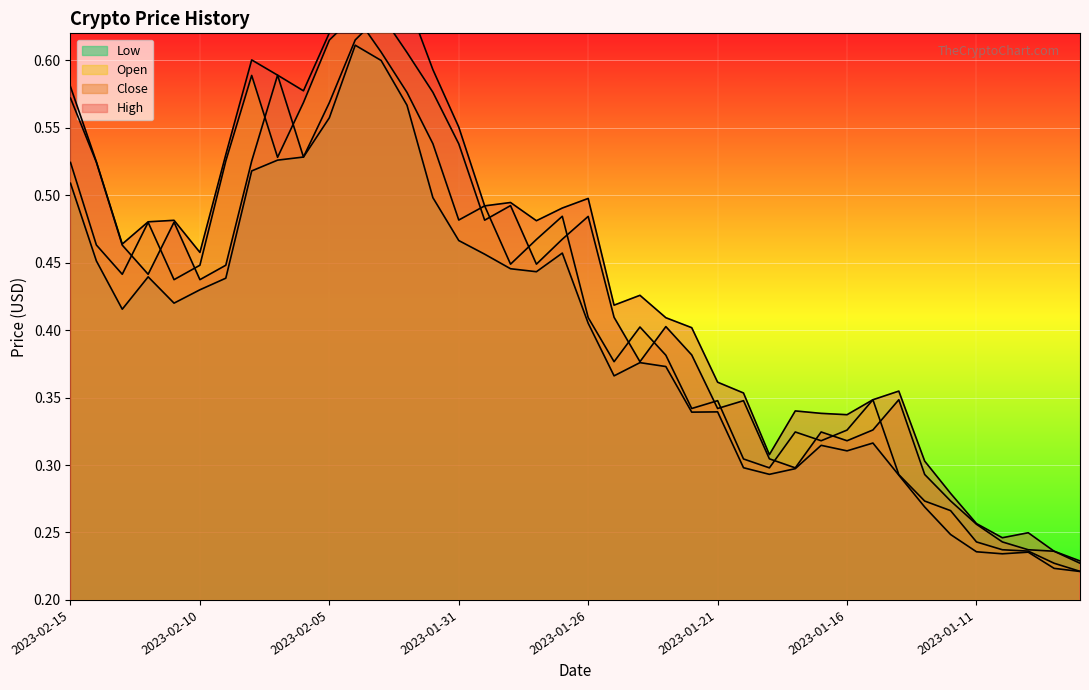

At which category is the sum across all series the highest?

2023-02-04